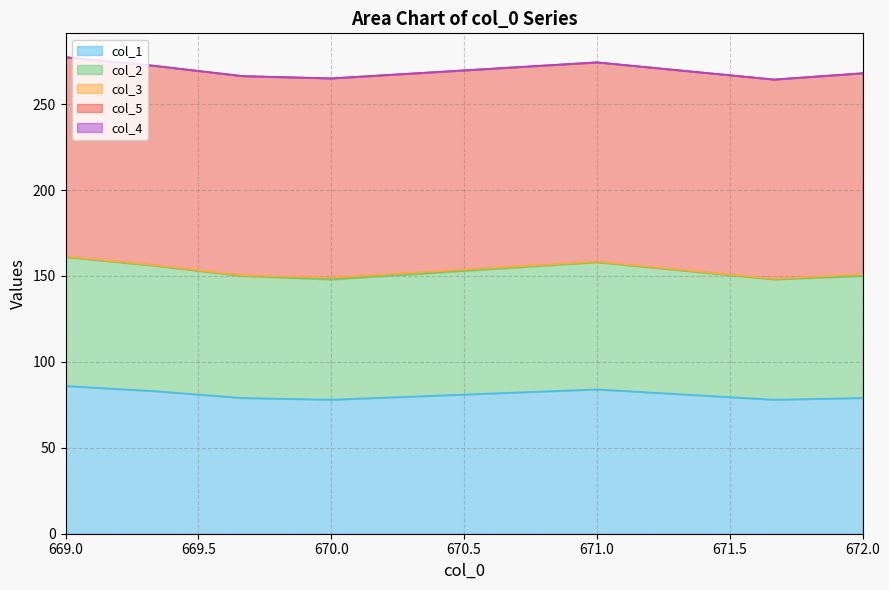

At how many categories does at least one series exceed 86?

8